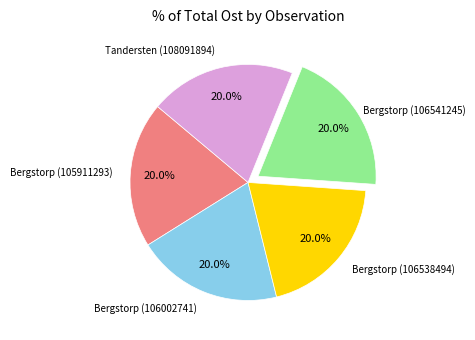

Is there any slice that represents more than half of the pie?

No